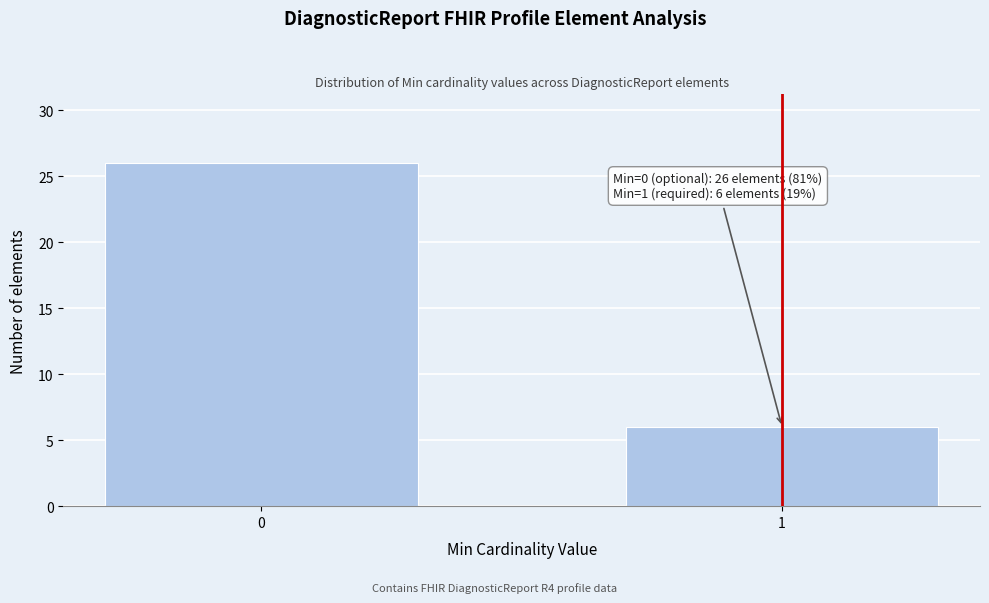

Reading left to right, what are all the values shown in this chart?

26	6